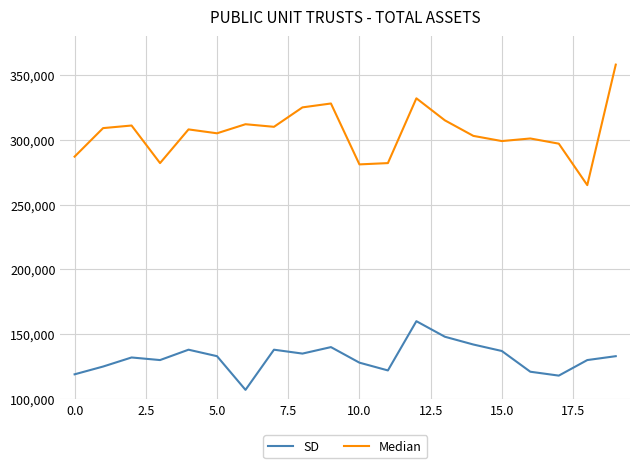

Rank the series by their maximum value, from lowest to highest.

SD, Median